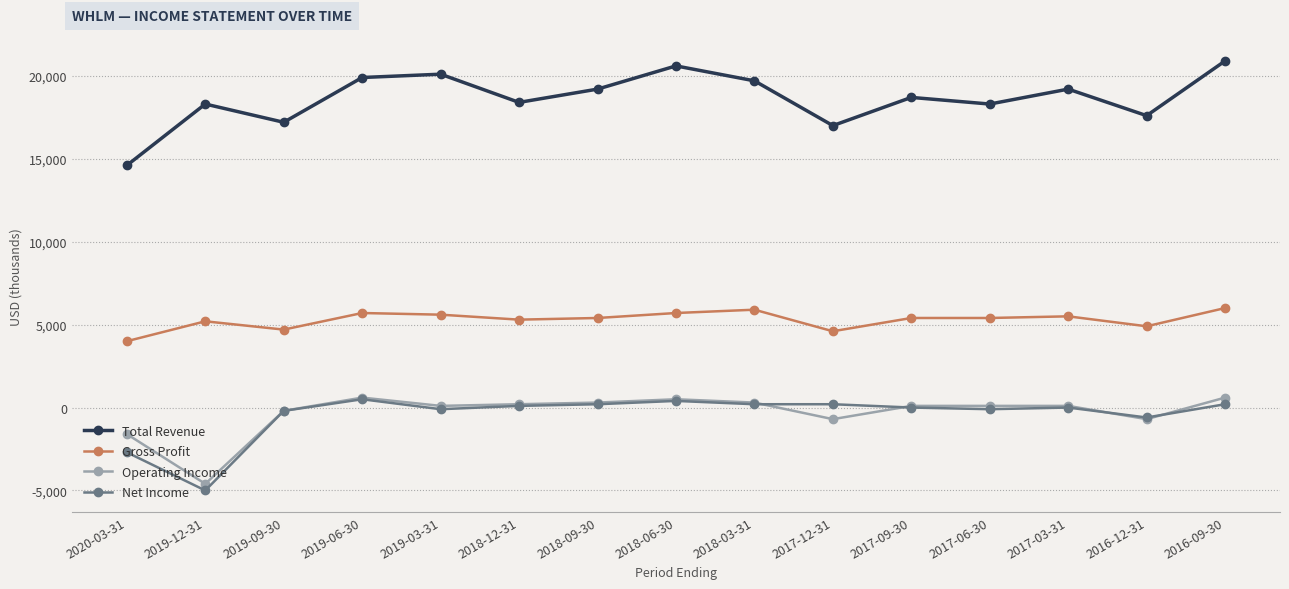

True or false: Gross Profit and Net Income cross at least once.

False